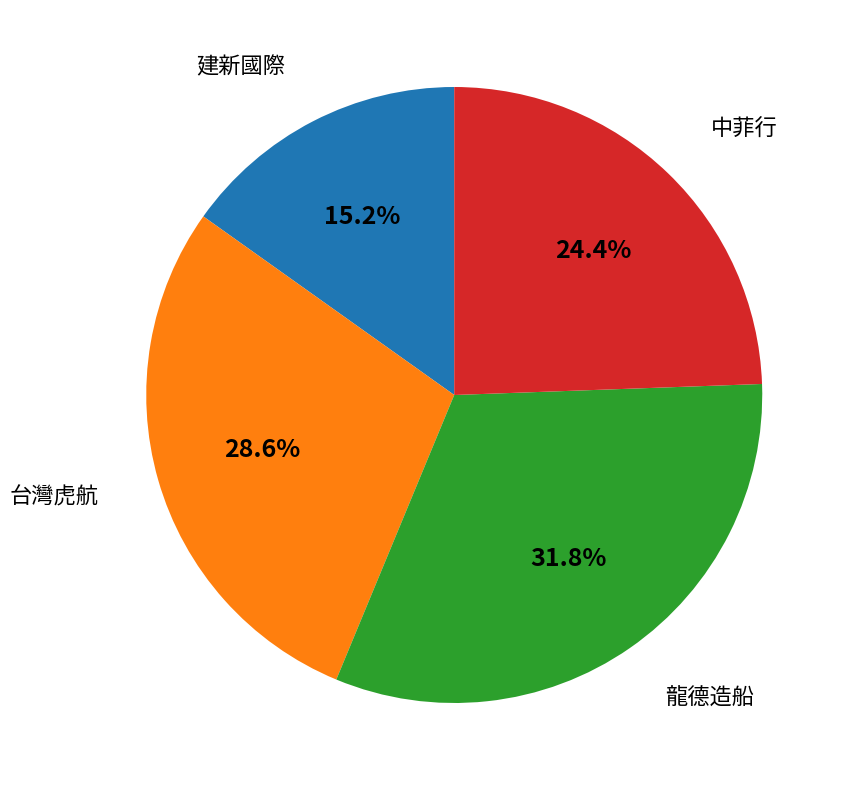

Does any single category account for the majority?

No